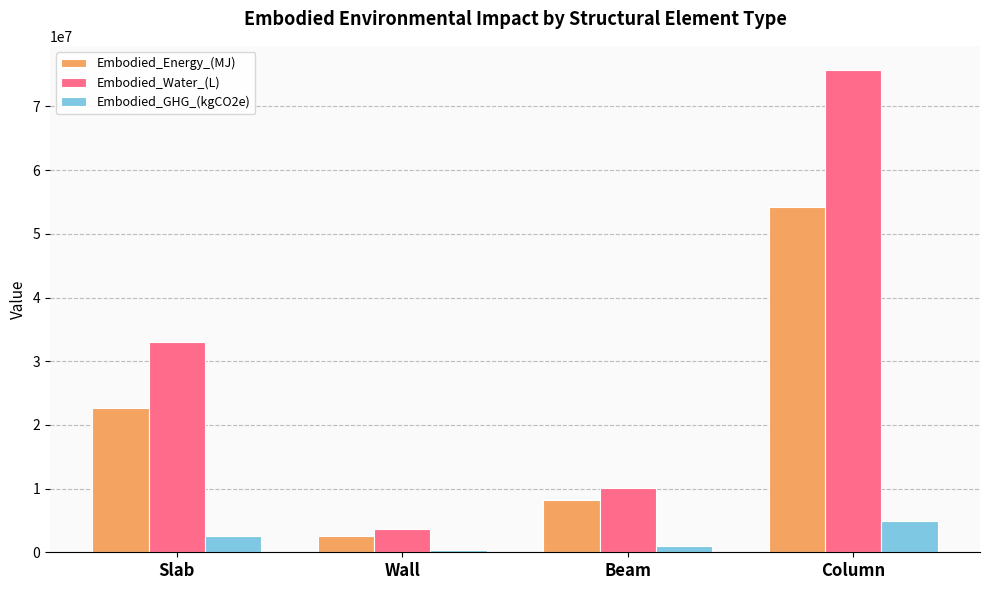

At which category is the sum across all series the highest?

Column